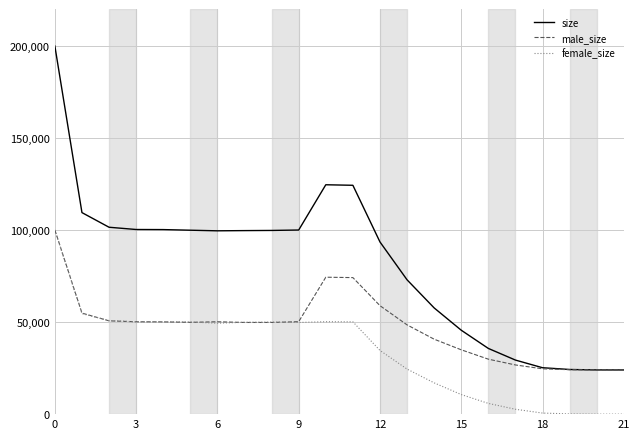

What is the maximum value shown in the chart?

199883